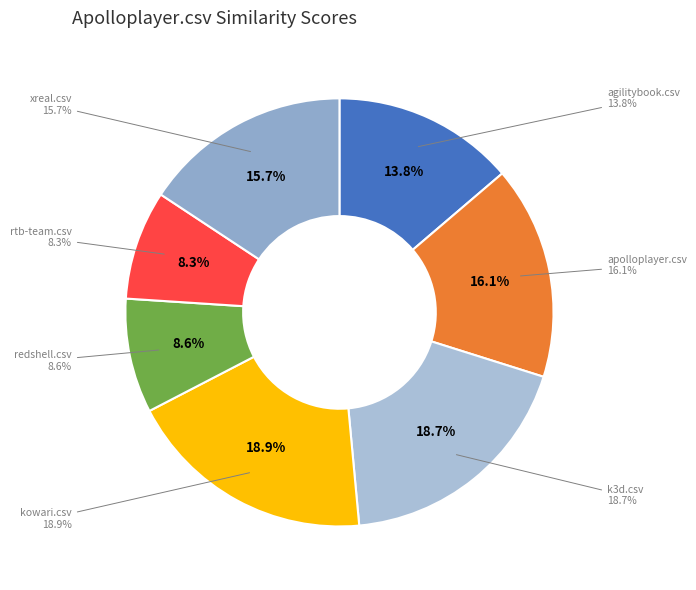

Which category has the biggest portion of the pie?

kowari.csv